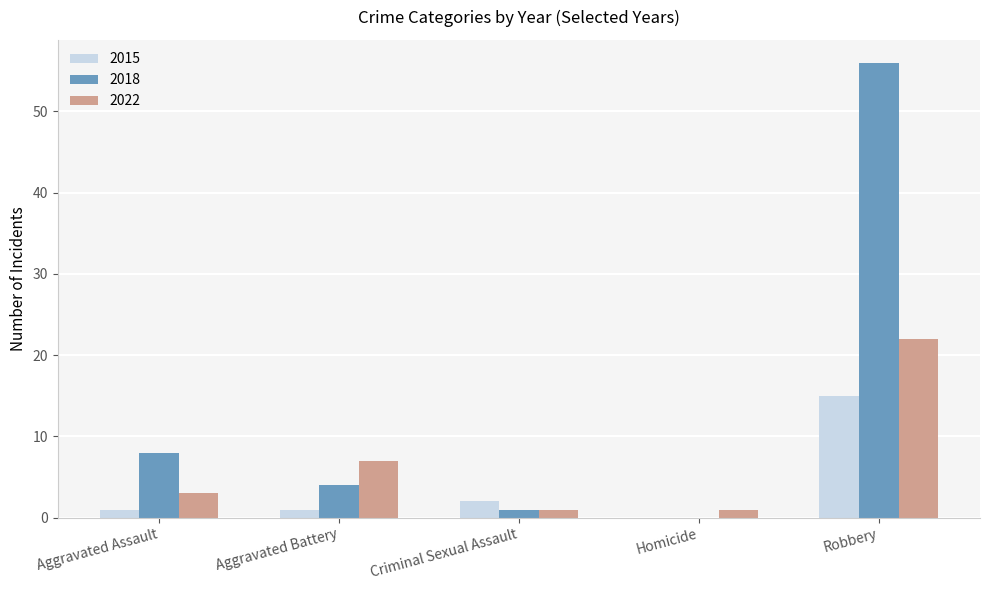

Which series has the largest range (max minus min)?

2018